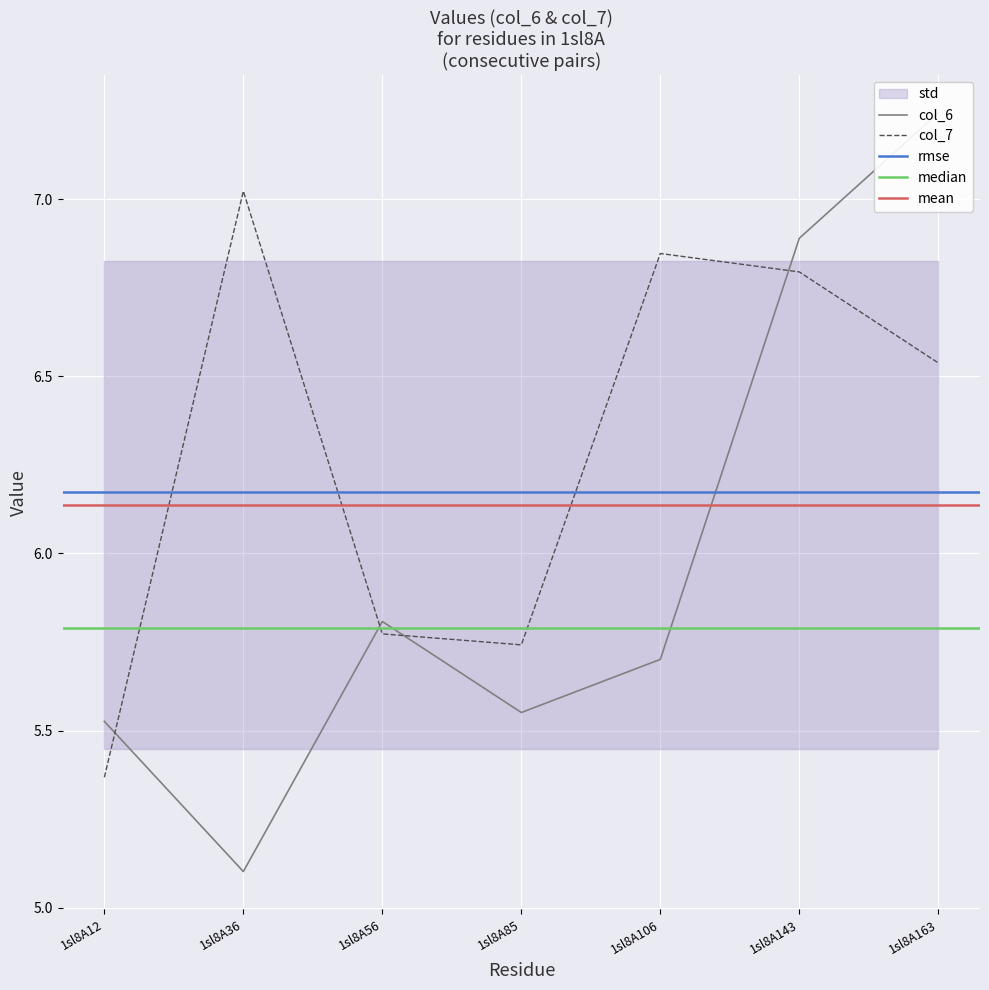

What is the sum of the col_7 values at 1sl8A106 and 1sl8A56?

12.6